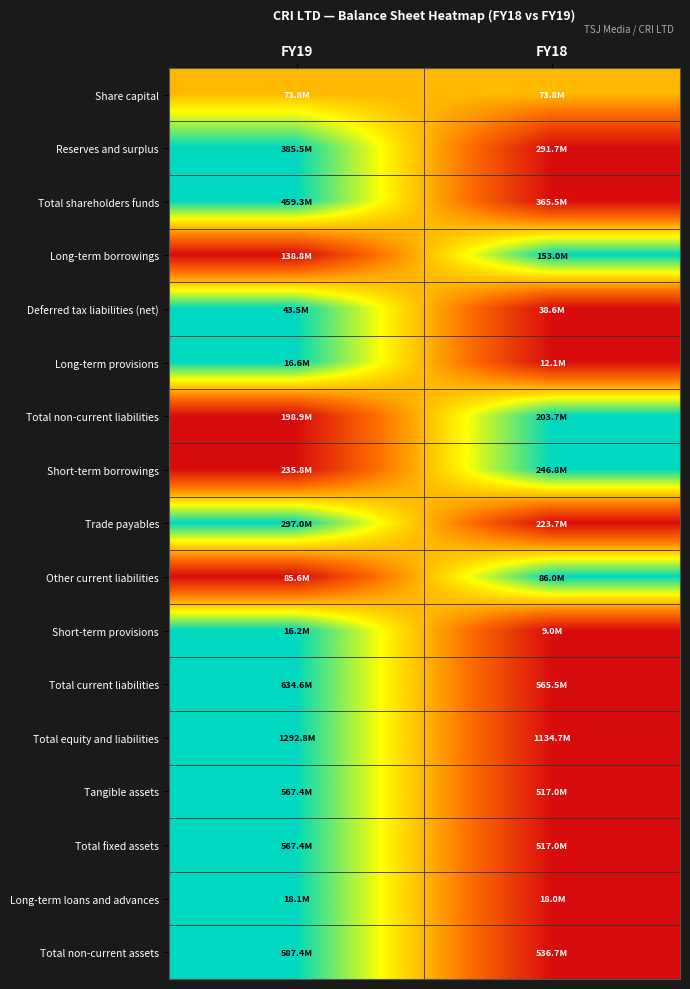

Which has a higher value, FY19 or FY18?

FY19